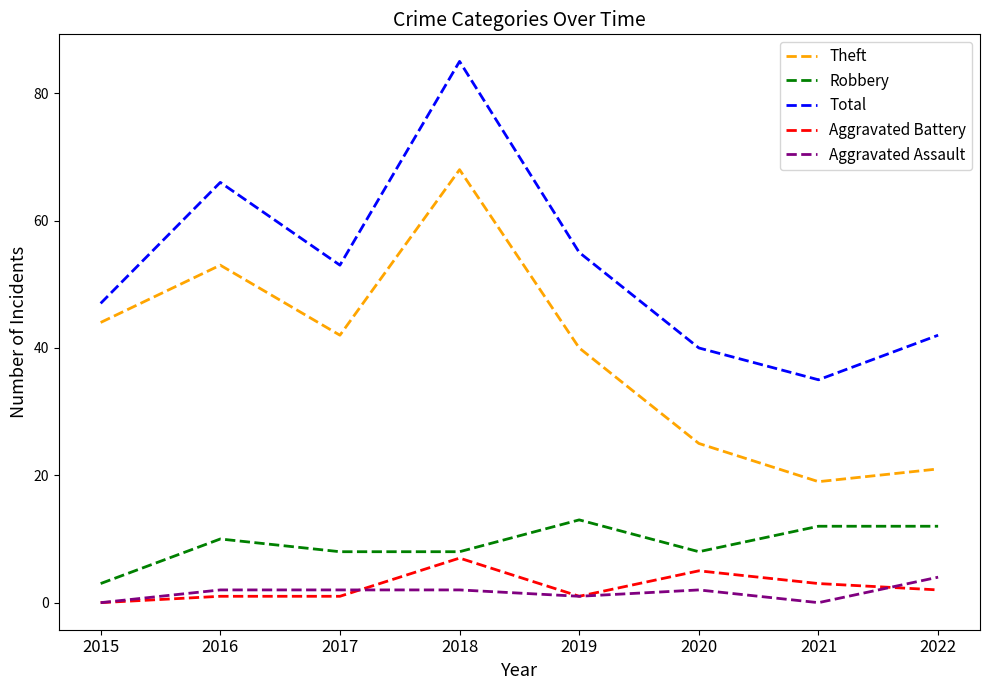

What is the difference between the maximum and minimum values in the Total series?

50